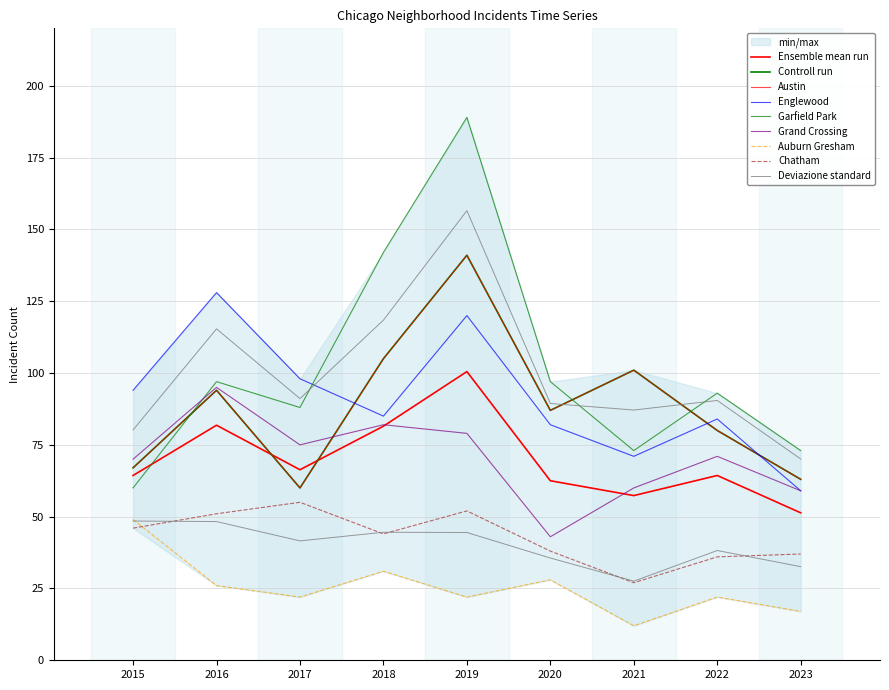

At how many categories does at least one series exceed 33?

9